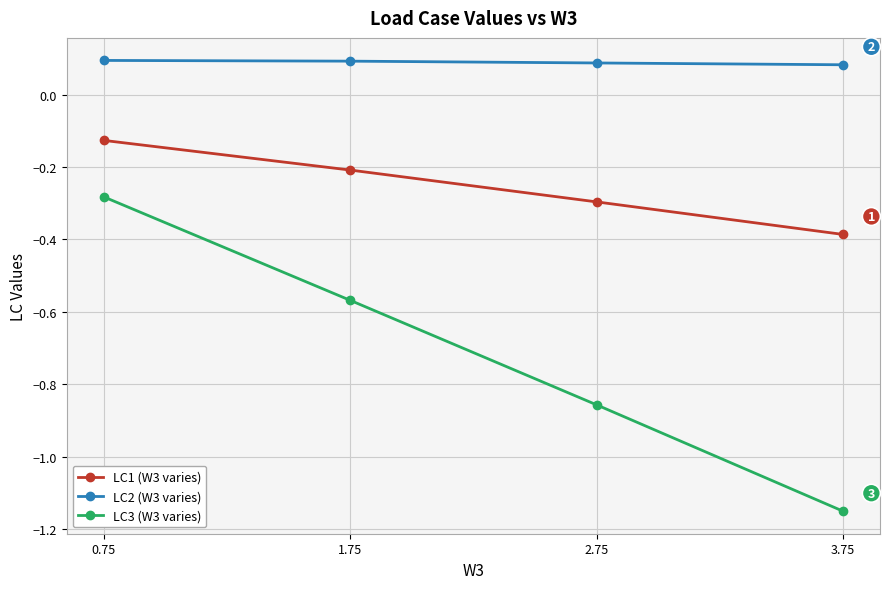

Which label corresponds to the smallest value in the chart?

3.75